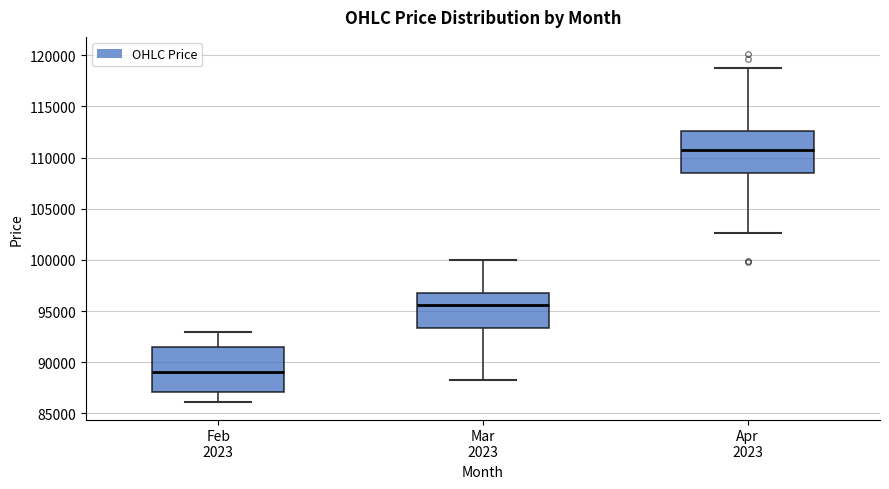

Reading left to right, transcribe this box plot: for each box, give where its median line is, the range the box spans, and where its two whiskers end, as read against the y-axis. The values are not printed on the chart, so give them approximately, as read against the axis.

Feb 2023: median 89000, box 87000 to 91500, whiskers 86000 to 93000
Mar 2023: median 95500, box 93500 to 96500, whiskers 88500 to 100000
Apr 2023: median 110500, box 108500 to 112500, whiskers 102500 to 119000